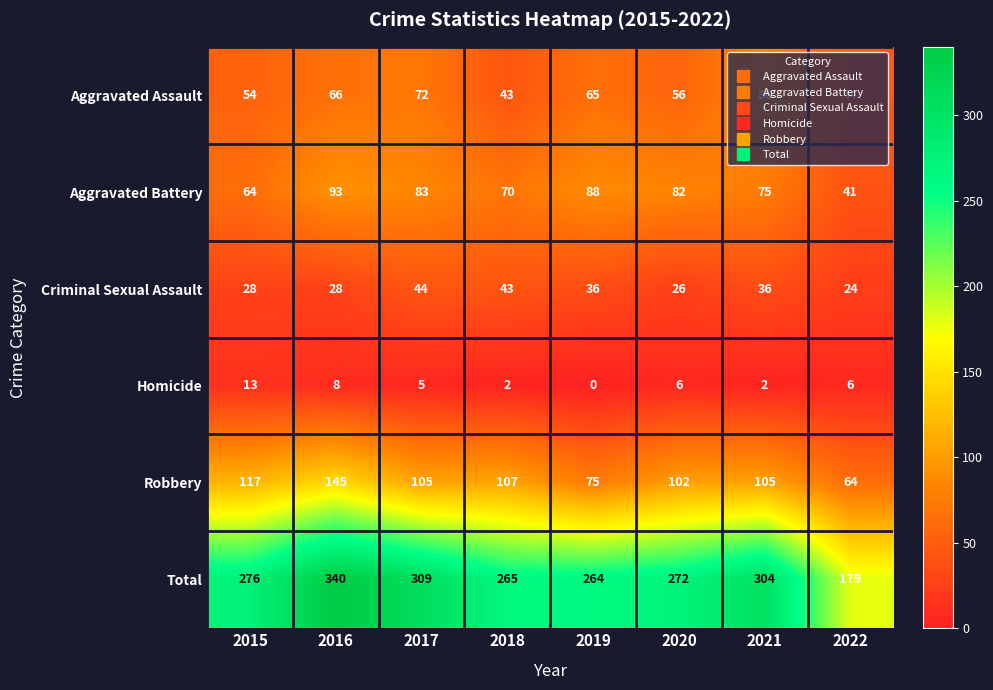

Read the Aggravated Assault value at 2017.

72